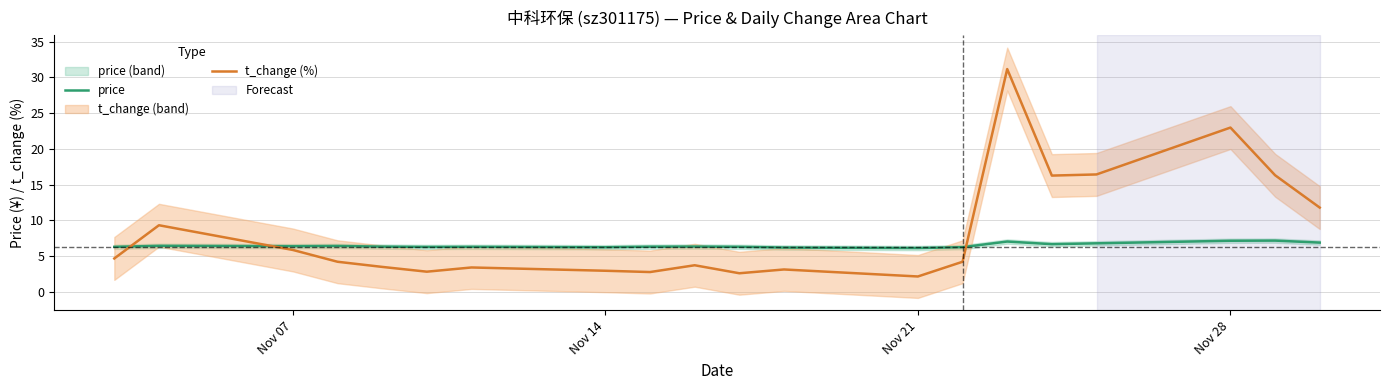

The price series shows 6.2 at Nov 14. True or false?

True